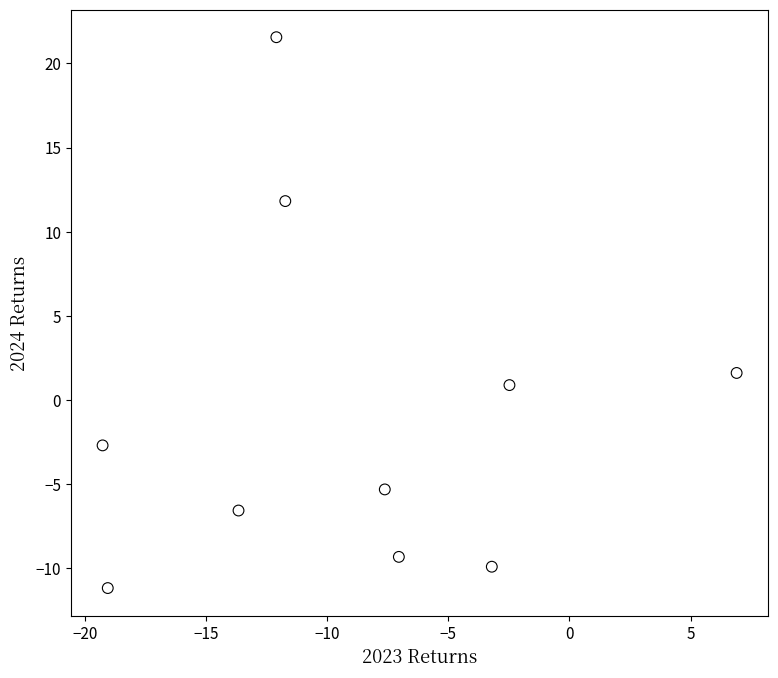

What is the average X value?

-8.9